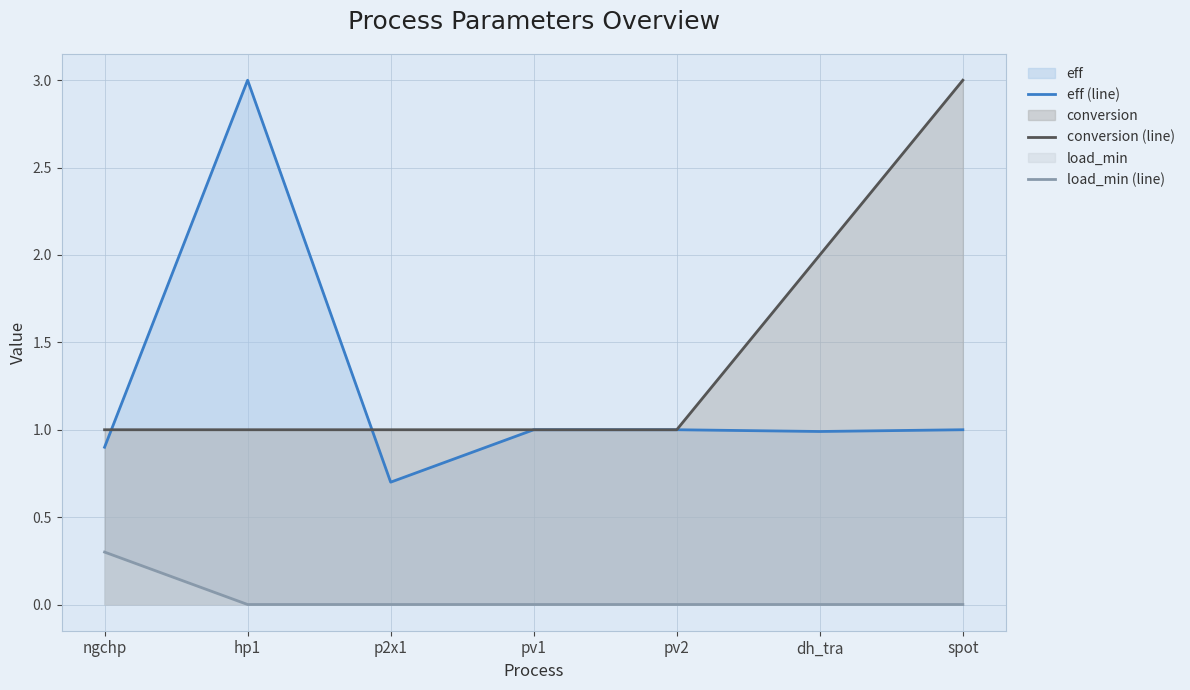

At which category is the sum across all series the highest?

hp1